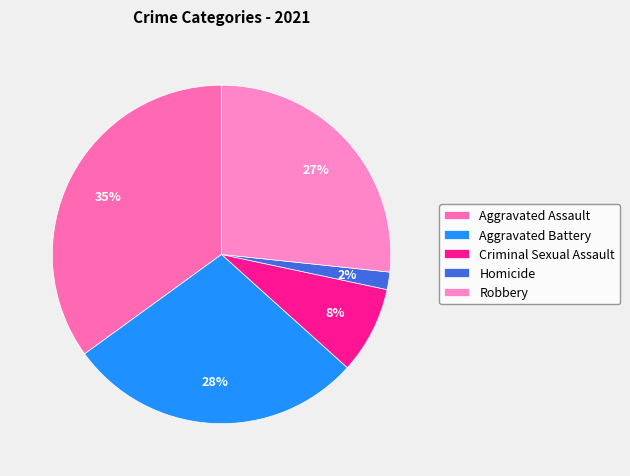

Which category has the biggest portion of the pie?

Aggravated Assault